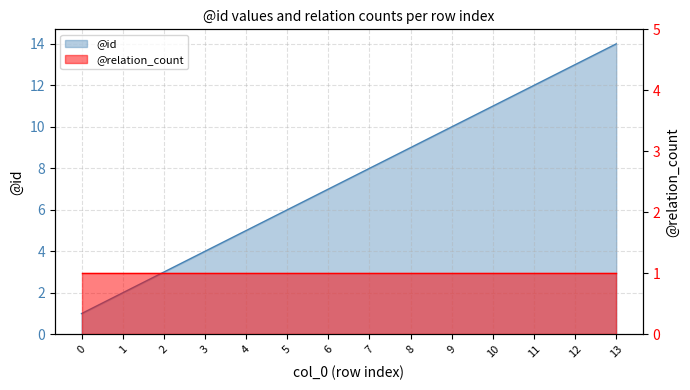

Which has a higher value, 7 or 1?

7